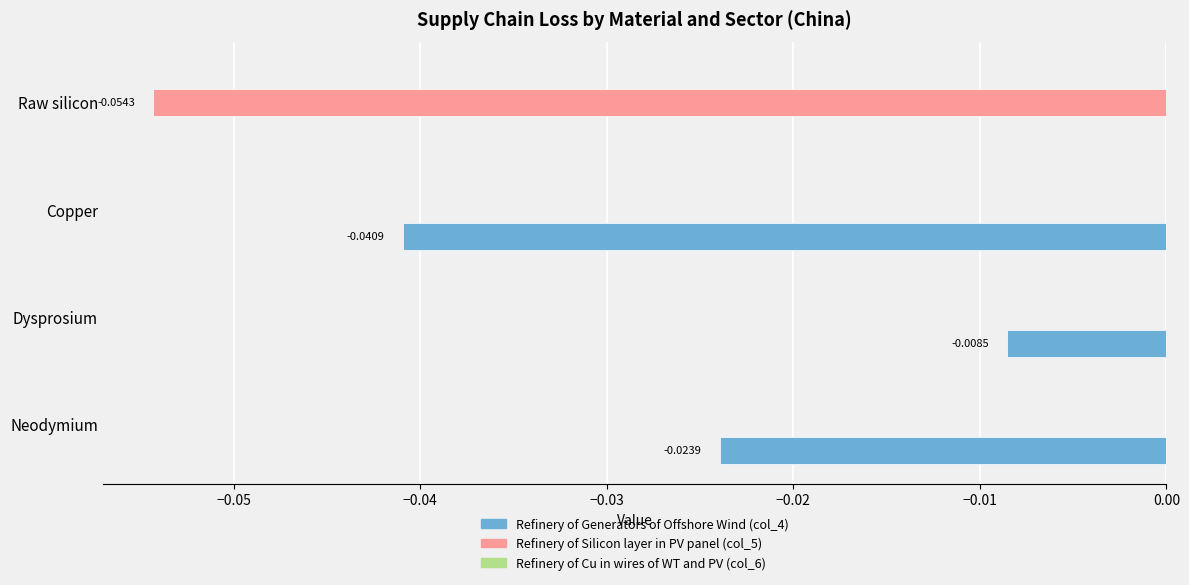

Between Neodymium and Raw silicon, which series saw the biggest shift?

Refinery of Silicon layer in PV panel (col_5)